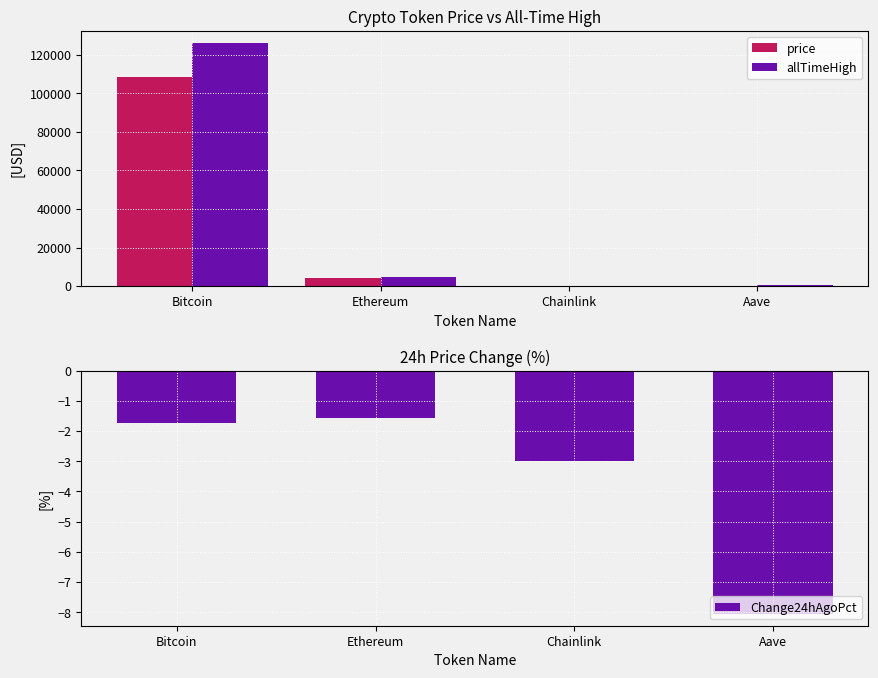

What is the sum of all Change24hAgoPct values?

-14.3